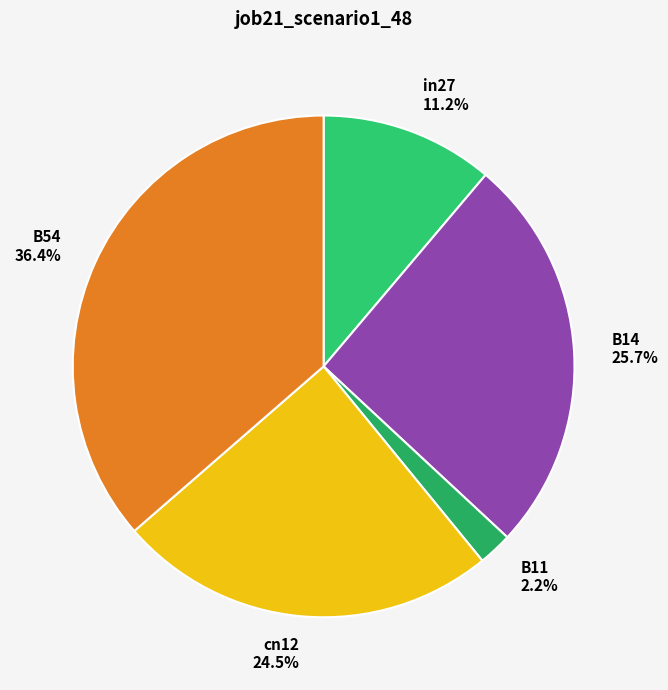

Is B54 the majority of the pie?

No